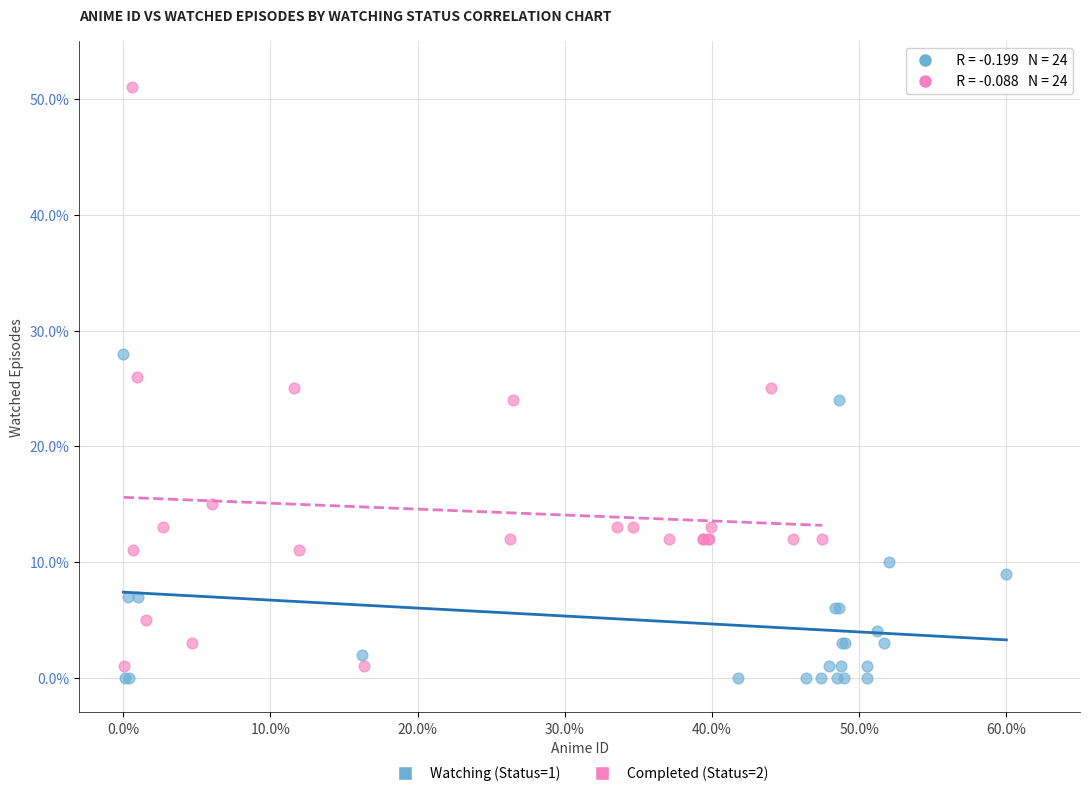

Which series reaches the maximum Y coordinate?

Completed (Status=2)